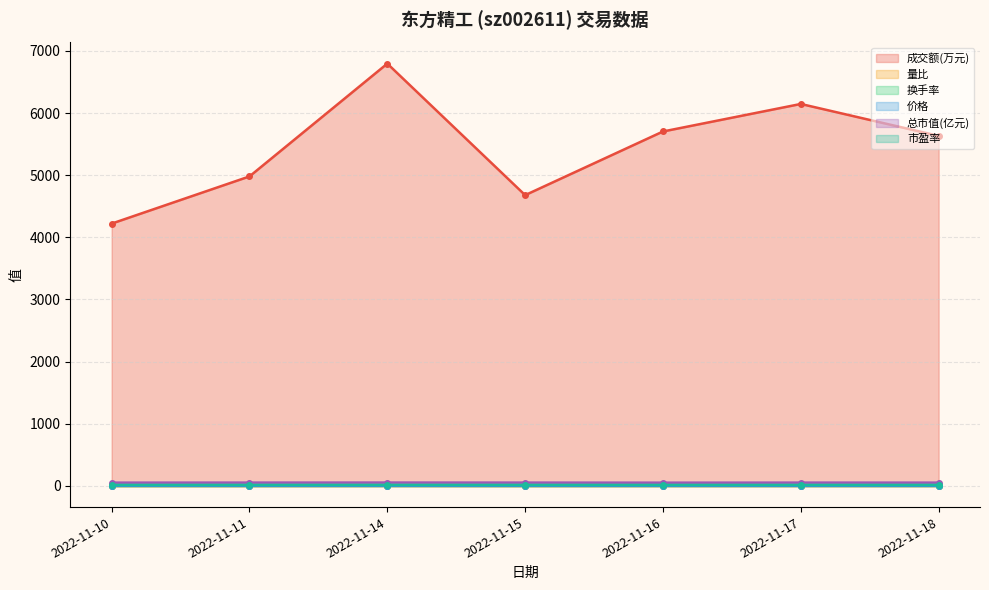

Reading left to right, list all the values displayed in this chart.

成交额(万元): 4221.0	4980.0	6795.0	4679.0	5703.0	6146.0	5632.0
量比: 0.8	0.9	1.3	0.9	1.2	1.3	1.3
换手率: 1.0	1.1	1.5	1.1	1.3	1.4	1.3
价格: 4.3	4.4	4.4	4.4	4.3	4.4	4.3
总市值(亿元): 53.6	54.2	55.0	54.2	53.1	54.1	53.9
市盈率: 16.8	17.0	17.2	17.0	16.7	17.0	16.9